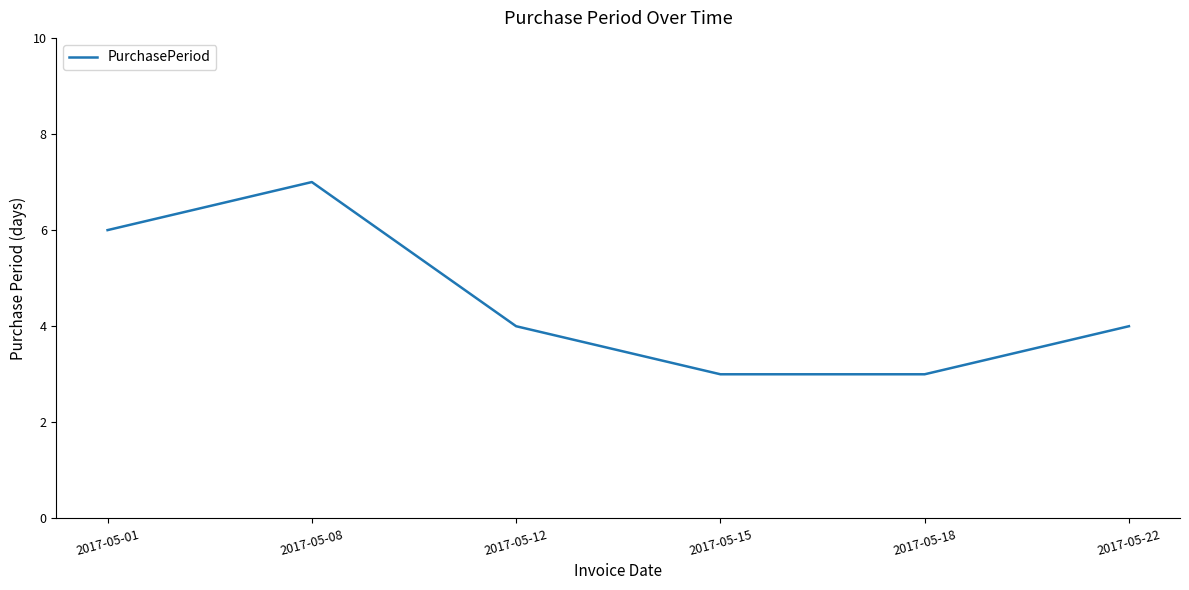

Read the value at 2017-05-01.

6